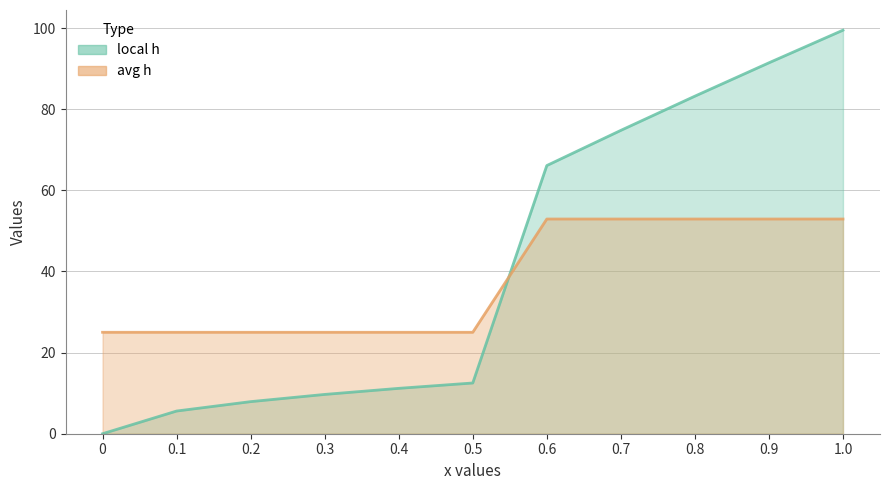

Does the chart have visible grid lines?

Yes